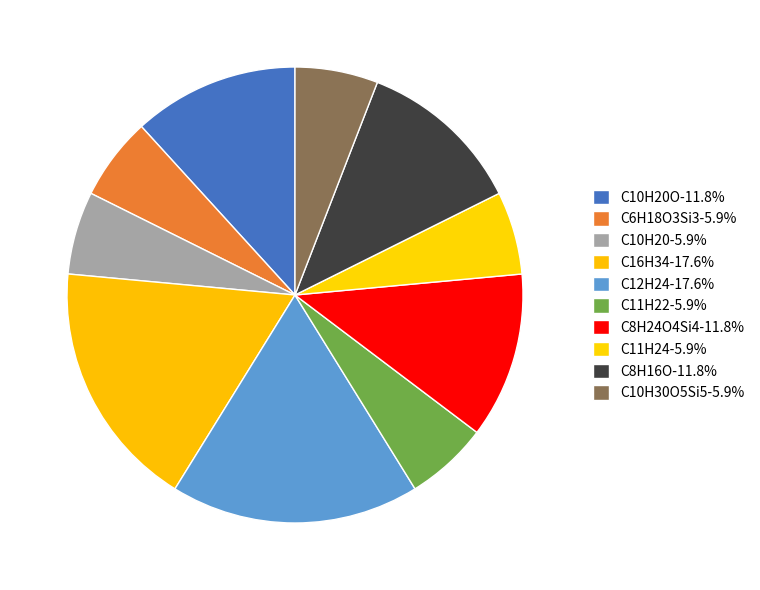

How many segments does this pie chart have?

10